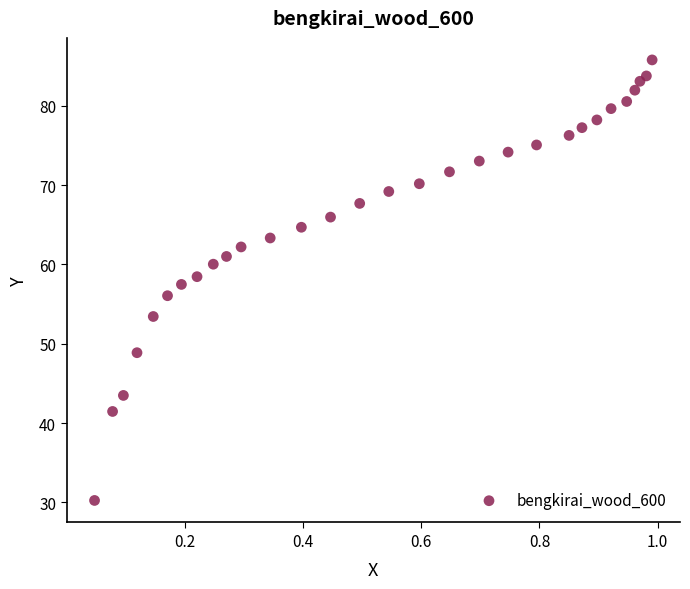

What is the range of Y values (max minus min)?

55.6